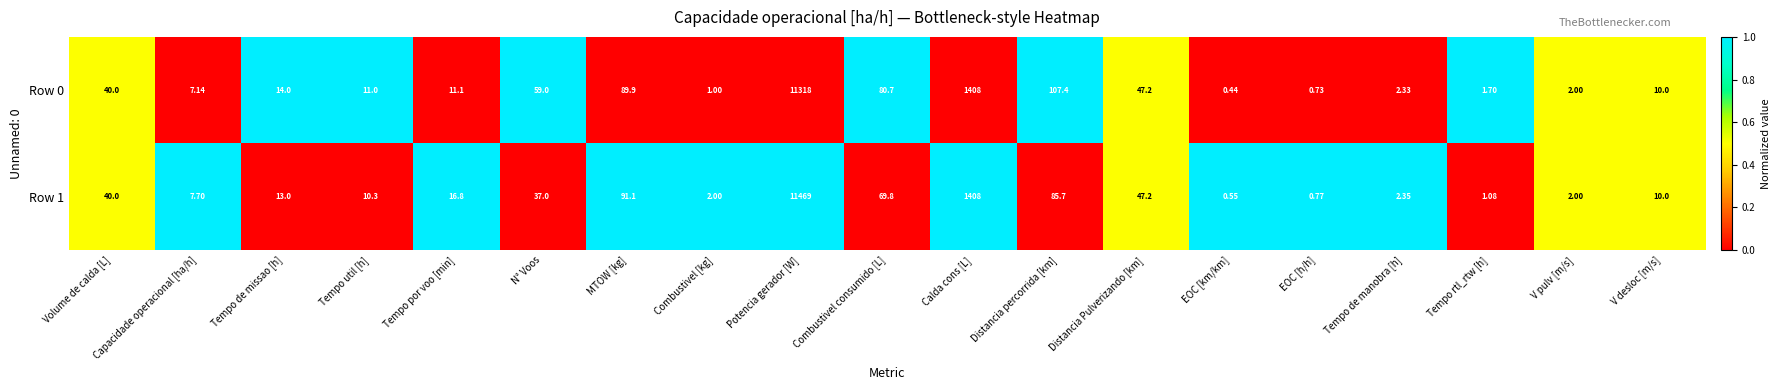

Which label corresponds to the smallest value in the chart?

EOC [km/km]